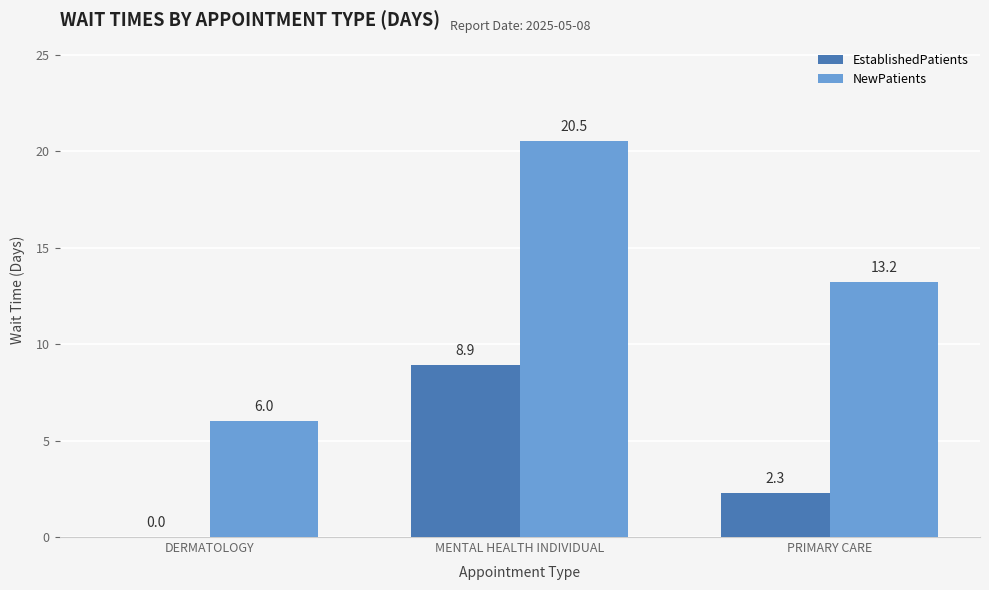

How many data points does each series have?

3